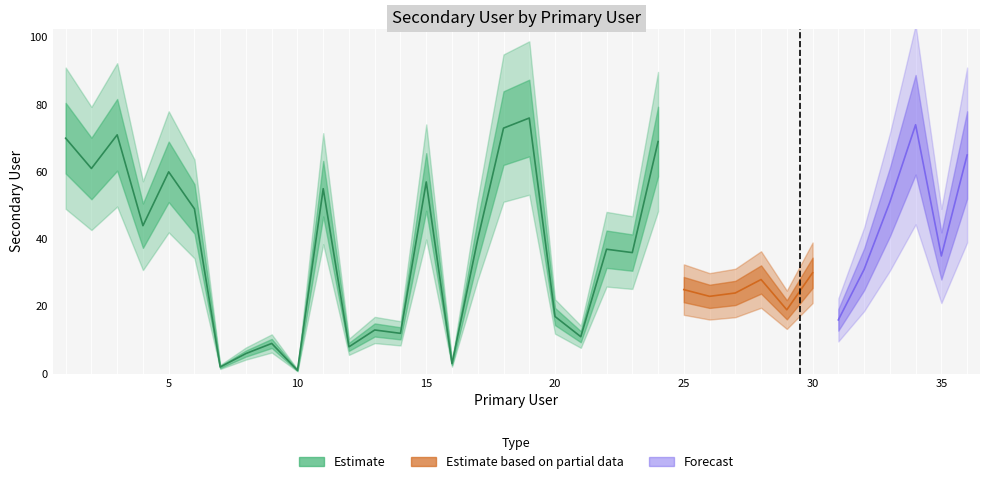

At which label is the value closest to 38?

22